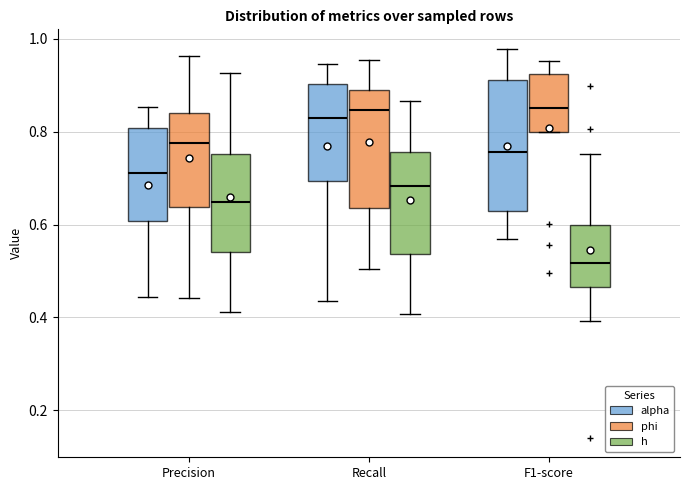

Reading left to right, transcribe this box plot: for each box, give where its median line is, the range the box spans, and where its two whiskers end, as read against the y-axis. The values are not printed on the chart, so give them approximately, as read against the axis.

Precision (alpha): median 0.72, box 0.60 to 0.80, whiskers 0.44 to 0.86
Precision (phi): median 0.78, box 0.64 to 0.84, whiskers 0.44 to 0.96
Precision (h): median 0.64, box 0.54 to 0.76, whiskers 0.42 to 0.92
Recall (alpha): median 0.82, box 0.70 to 0.90, whiskers 0.44 to 0.94
Recall (phi): median 0.84, box 0.64 to 0.90, whiskers 0.50 to 0.96
Recall (h): median 0.68, box 0.54 to 0.76, whiskers 0.40 to 0.86
F1-score (alpha): median 0.76, box 0.62 to 0.92, whiskers 0.56 to 0.98
F1-score (phi): median 0.86, box 0.80 to 0.92, whiskers 0.80 to 0.96
F1-score (h): median 0.52, box 0.46 to 0.60, whiskers 0.40 to 0.76